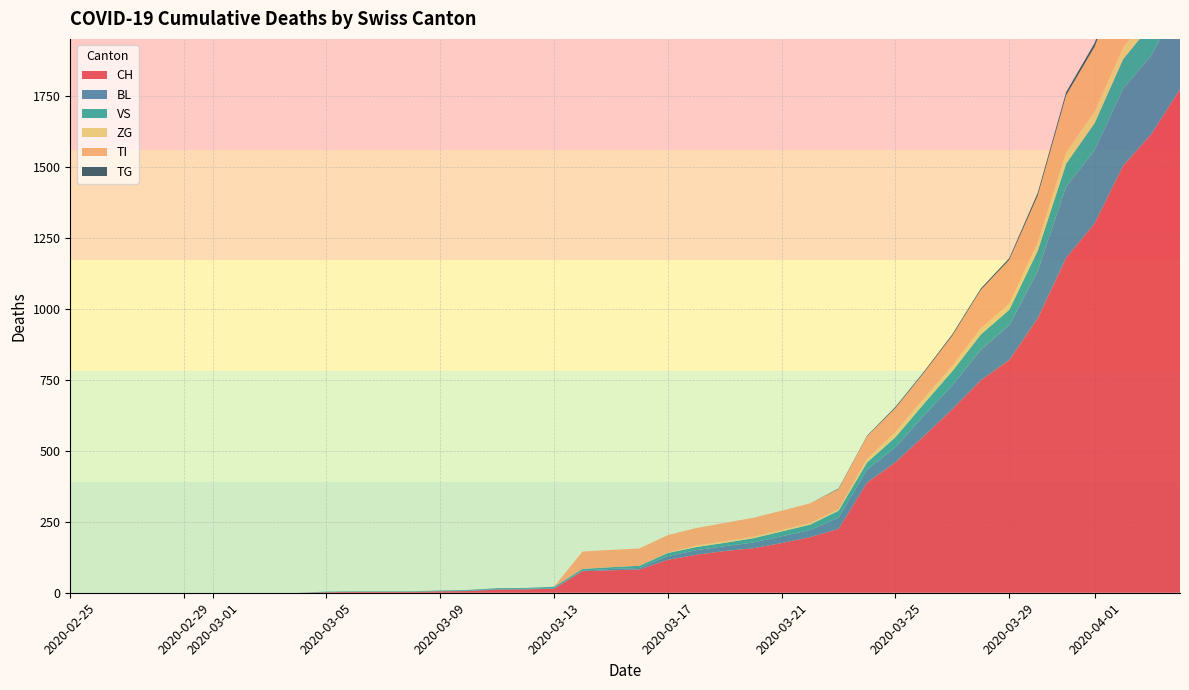

Reading left to right, extract all data points from this chart.

CH: 2020-02-25=0	2020-02-26=0	2020-02-27=0	2020-02-28=0	2020-02-29=0	2020-03-01=0	2020-03-02=0	2020-03-03=0	2020-03-04=0	2020-03-05=2	2020-03-06=3	2020-03-07=3	2020-03-08=3	2020-03-09=5	2020-03-10=6	2020-03-11=11	2020-03-12=12	2020-03-13=14	2020-03-14=76	2020-03-15=79	2020-03-16=82	2020-03-17=116	2020-03-18=134	2020-03-19=147	2020-03-20=157	2020-03-21=175	2020-03-22=196	2020-03-23=225	2020-03-24=388	2020-03-25=460	2020-03-26=552	2020-03-27=647	2020-03-28=749	2020-03-29=820	2020-03-30=967	2020-03-31=1180	2020-04-01=1301	2020-04-02=1504	2020-04-03=1617	2020-04-04=1774
BL: 2020-02-25=0	2020-02-26=0	2020-02-27=0	2020-02-28=0	2020-02-29=0	2020-03-01=0	2020-03-02=0	2020-03-03=0	2020-03-04=0	2020-03-05=0	2020-03-06=0	2020-03-07=0	2020-03-08=0	2020-03-09=1	2020-03-10=2	2020-03-11=2	2020-03-12=2	2020-03-13=2	2020-03-14=2	2020-03-15=5	2020-03-16=5	2020-03-17=13	2020-03-18=16	2020-03-19=17	2020-03-20=20	2020-03-21=24	2020-03-22=25	2020-03-23=40	2020-03-24=46	2020-03-25=53	2020-03-26=73	2020-03-27=84	2020-03-28=108	2020-03-29=123	2020-03-30=167	2020-03-31=251	2020-04-01=258	2020-04-02=272	2020-04-03=277	2020-04-04=309
VS: 2020-02-25=0	2020-02-26=0	2020-02-27=0	2020-02-28=0	2020-02-29=0	2020-03-01=0	2020-03-02=0	2020-03-03=0	2020-03-04=0	2020-03-05=2	2020-03-06=2	2020-03-07=2	2020-03-08=2	2020-03-09=2	2020-03-10=2	2020-03-11=3	2020-03-12=3	2020-03-13=5	2020-03-14=6	2020-03-15=6	2020-03-16=8	2020-03-17=11	2020-03-18=11	2020-03-19=12	2020-03-20=15	2020-03-21=17	2020-03-22=19	2020-03-23=24	2020-03-24=25	2020-03-25=35	2020-03-26=41	2020-03-27=50	2020-03-28=53	2020-03-29=54	2020-03-30=71	2020-03-31=81	2020-04-01=96	2020-04-02=104	2020-04-03=109	2020-04-04=112
ZG: 2020-02-25=0	2020-02-26=0	2020-02-27=0	2020-02-28=0	2020-02-29=0	2020-03-01=0	2020-03-02=0	2020-03-03=0	2020-03-04=0	2020-03-05=0	2020-03-06=0	2020-03-07=0	2020-03-08=0	2020-03-09=0	2020-03-10=0	2020-03-11=0	2020-03-12=0	2020-03-13=0	2020-03-14=0	2020-03-15=0	2020-03-16=0	2020-03-17=1	2020-03-18=5	2020-03-19=5	2020-03-20=5	2020-03-21=5	2020-03-22=5	2020-03-23=5	2020-03-24=12	2020-03-25=18	2020-03-26=18	2020-03-27=18	2020-03-28=21	2020-03-29=21	2020-03-30=29	2020-03-31=39	2020-04-01=40	2020-04-02=41	2020-04-03=44	2020-04-04=46
TI: 2020-02-25=0	2020-02-26=0	2020-02-27=0	2020-02-28=0	2020-02-29=0	2020-03-01=0	2020-03-02=0	2020-03-03=0	2020-03-04=0	2020-03-05=0	2020-03-06=0	2020-03-07=0	2020-03-08=0	2020-03-09=0	2020-03-10=0	2020-03-11=0	2020-03-12=0	2020-03-13=0	2020-03-14=61	2020-03-15=61	2020-03-16=61	2020-03-17=62	2020-03-18=62	2020-03-19=65	2020-03-20=67	2020-03-21=68	2020-03-22=70	2020-03-23=71	2020-03-24=80	2020-03-25=85	2020-03-26=91	2020-03-27=107	2020-03-28=136	2020-03-29=155	2020-03-30=165	2020-03-31=202	2020-04-01=229	2020-04-02=263	2020-04-03=287	2020-04-04=314
TG: 2020-02-25=0	2020-02-26=0	2020-02-27=0	2020-02-28=0	2020-02-29=0	2020-03-01=0	2020-03-02=0	2020-03-03=0	2020-03-04=0	2020-03-05=0	2020-03-06=0	2020-03-07=0	2020-03-08=0	2020-03-09=0	2020-03-10=0	2020-03-11=0	2020-03-12=0	2020-03-13=0	2020-03-14=0	2020-03-15=0	2020-03-16=0	2020-03-17=0	2020-03-18=0	2020-03-19=0	2020-03-20=0	2020-03-21=0	2020-03-22=0	2020-03-23=2	2020-03-24=2	2020-03-25=4	2020-03-26=4	2020-03-27=5	2020-03-28=5	2020-03-29=6	2020-03-30=10	2020-03-31=11	2020-04-01=13	2020-04-02=14	2020-04-03=18	2020-04-04=21